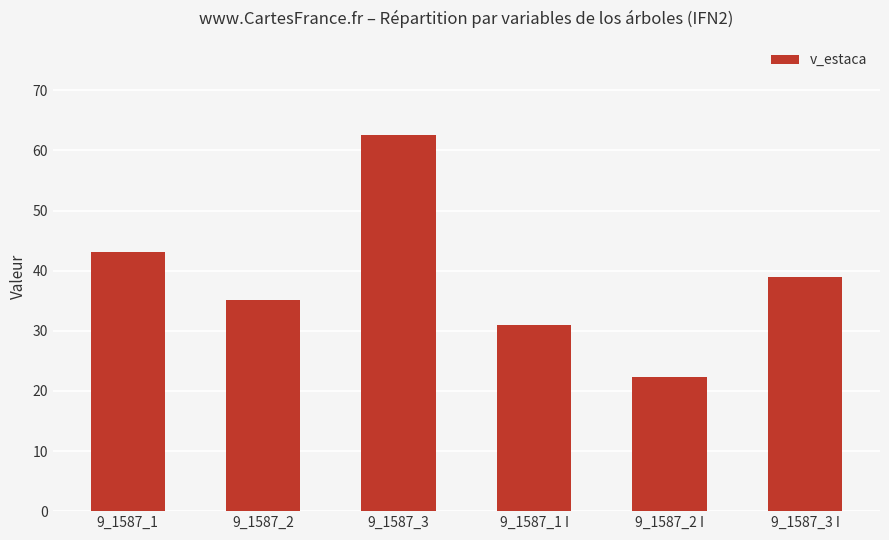

What is the difference between the maximum and minimum values?

40.3